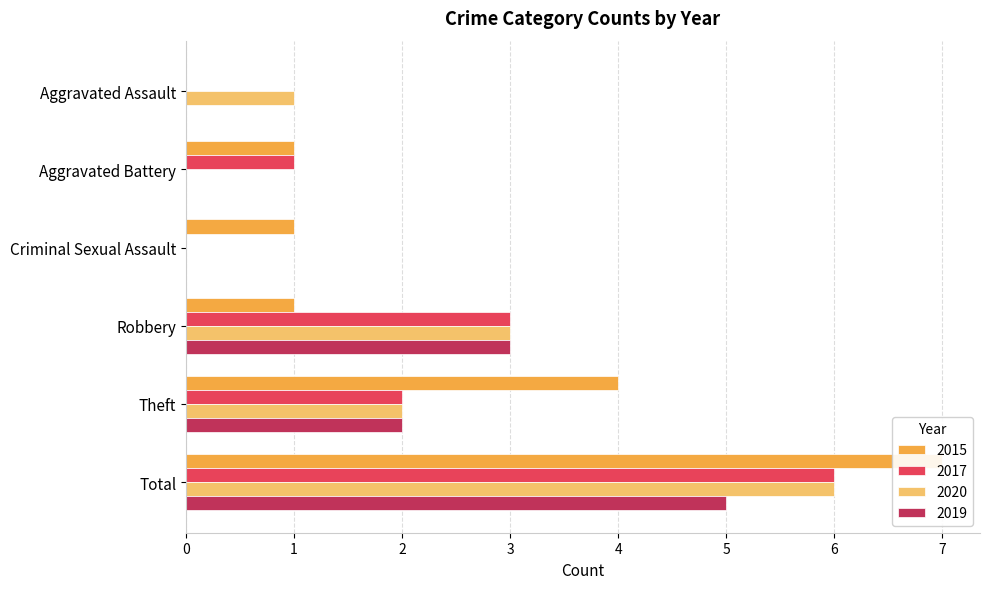

What position from the right is Aggravated Assault?

6